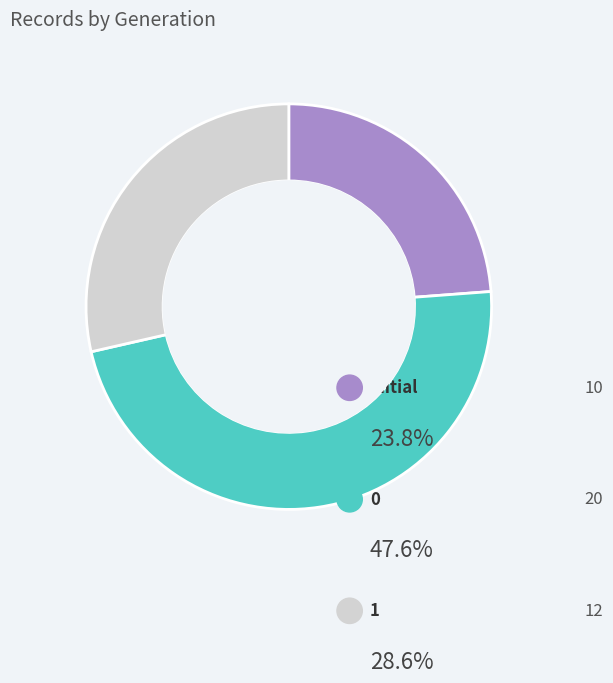

What is the change in value from 0 to 1?

-8